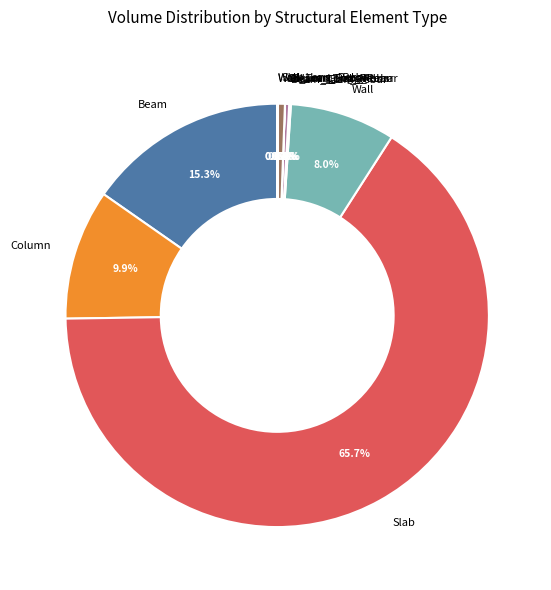

To the nearest percent, what is the combined percentage of Beam and Slab?

81%